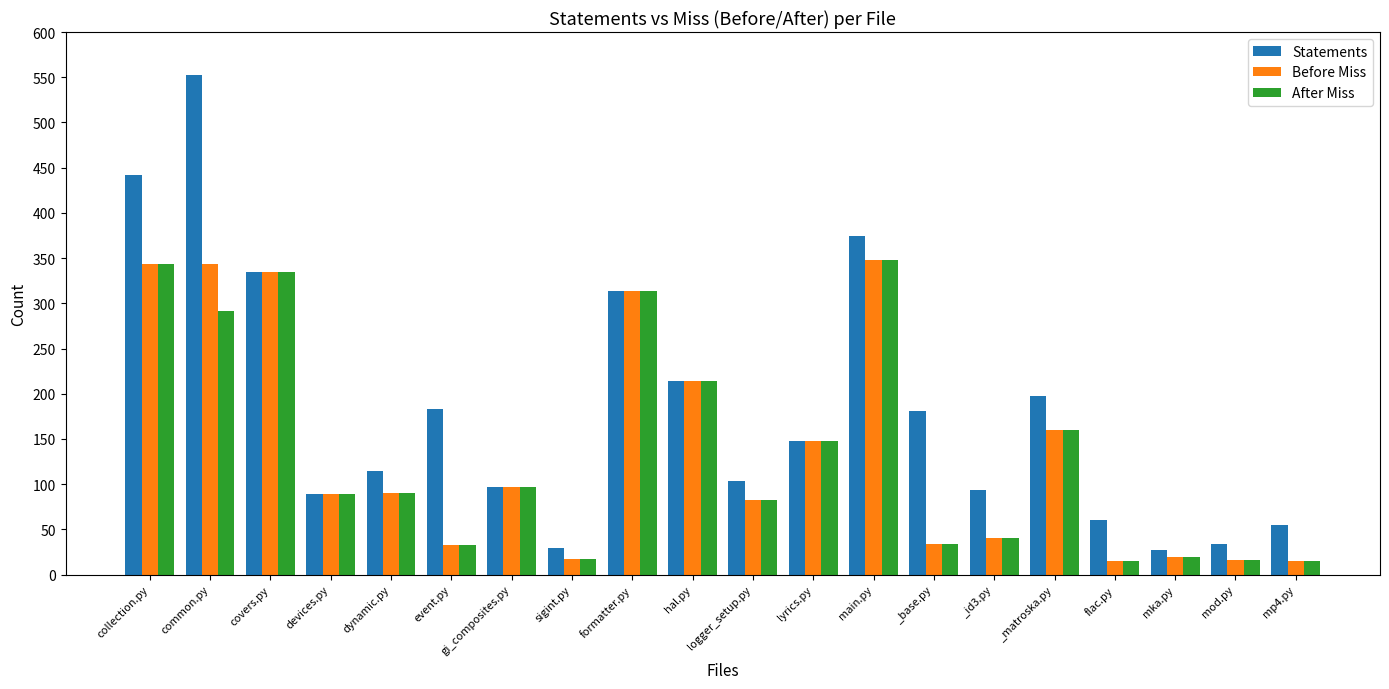

What is the value of the After Miss bar at the 16th from the left?

160